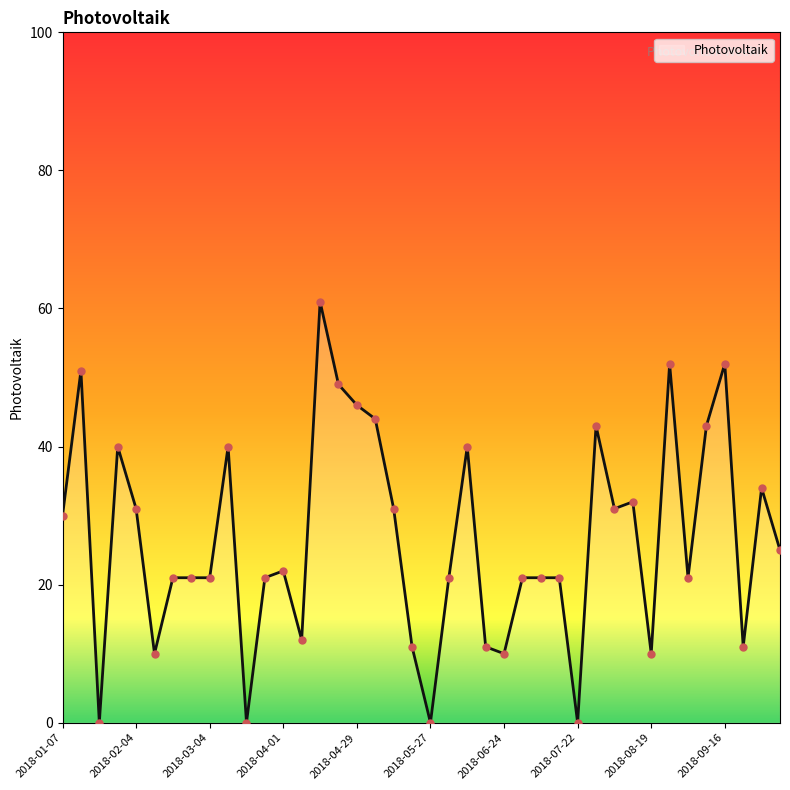

What is the change in value from 2018-07-08 to 2018-09-30?

+13